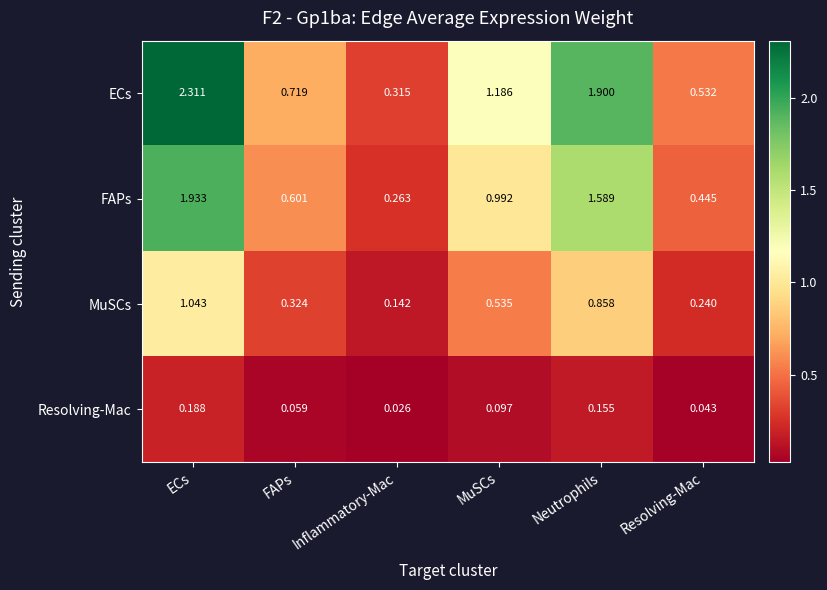

List the series in order of their overall mean, lowest first.

Resolving-Mac, MuSCs, FAPs, ECs